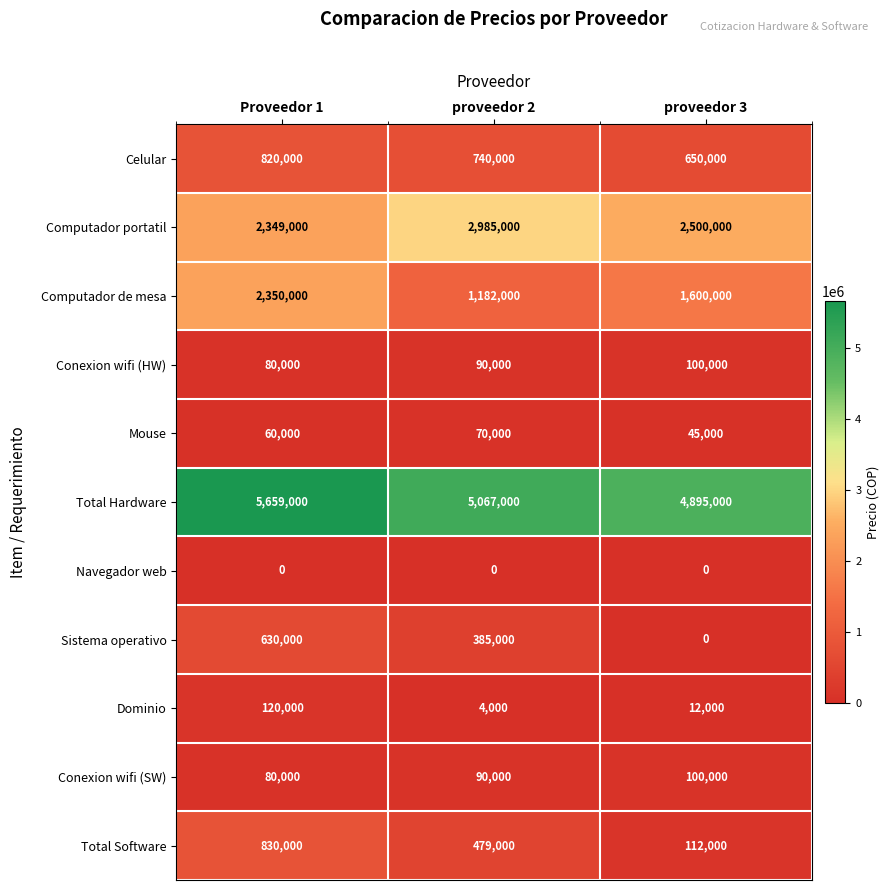

How many Computador portatil values are between 2349000 and 2985000?

3